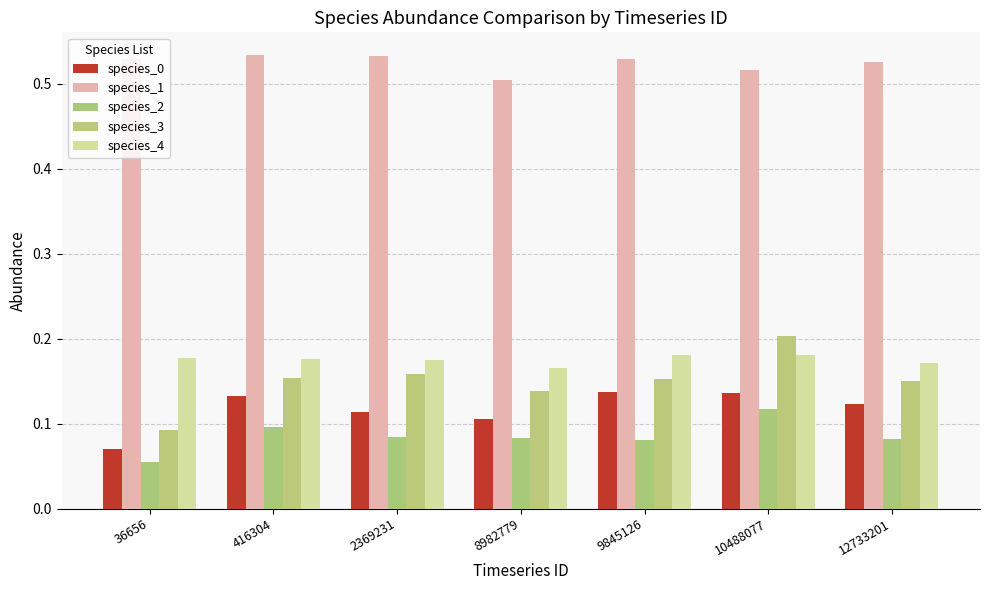

The species_0 series shows 0.2 at 2369231. True or false?

False